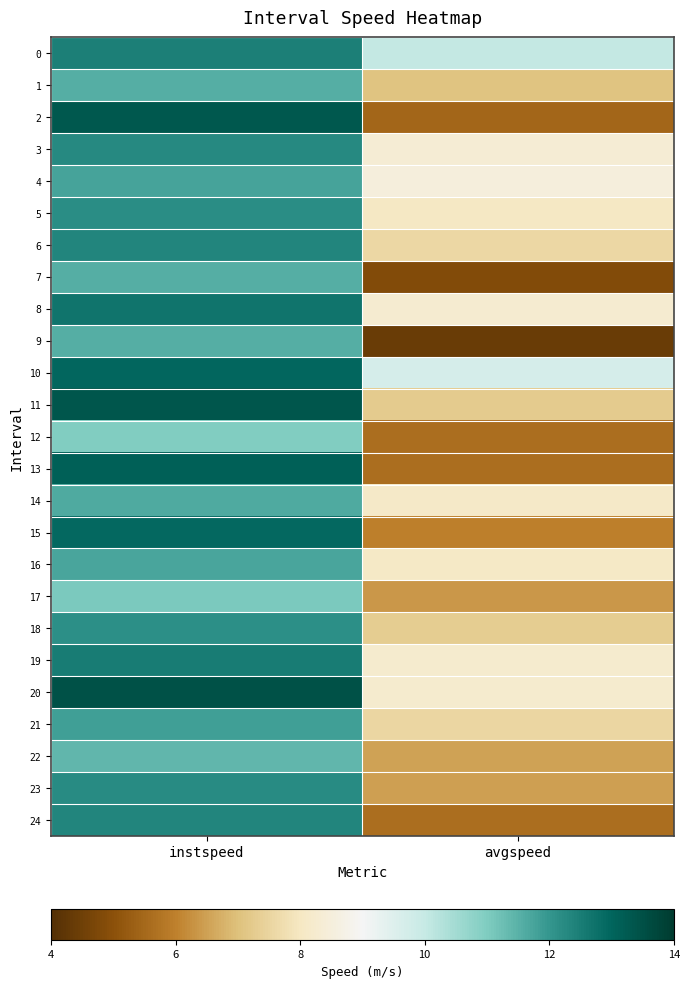

Which label corresponds to the largest value in the chart?

instspeed